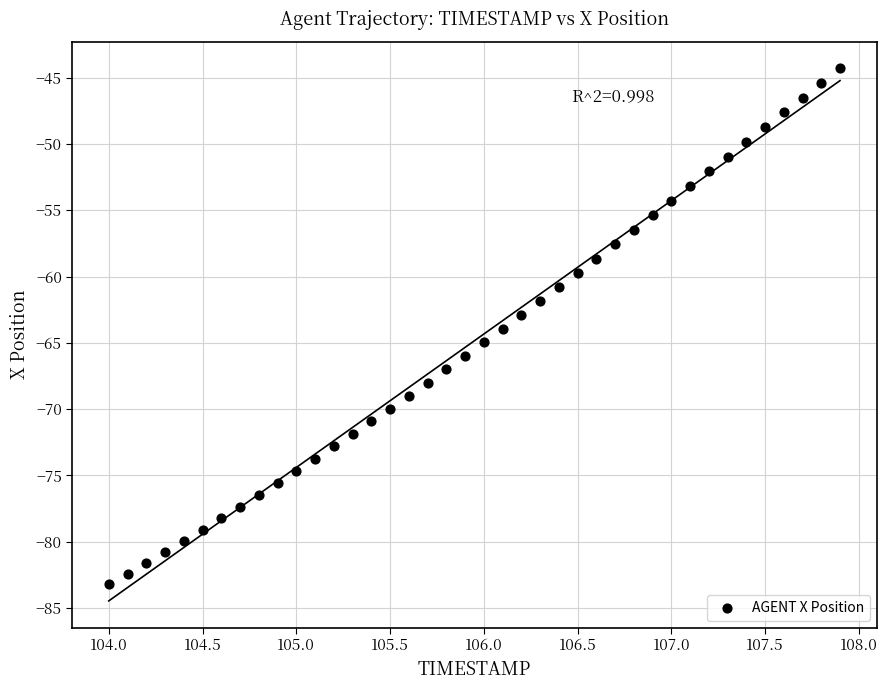

What is the range of Y values (max minus min)?

38.9